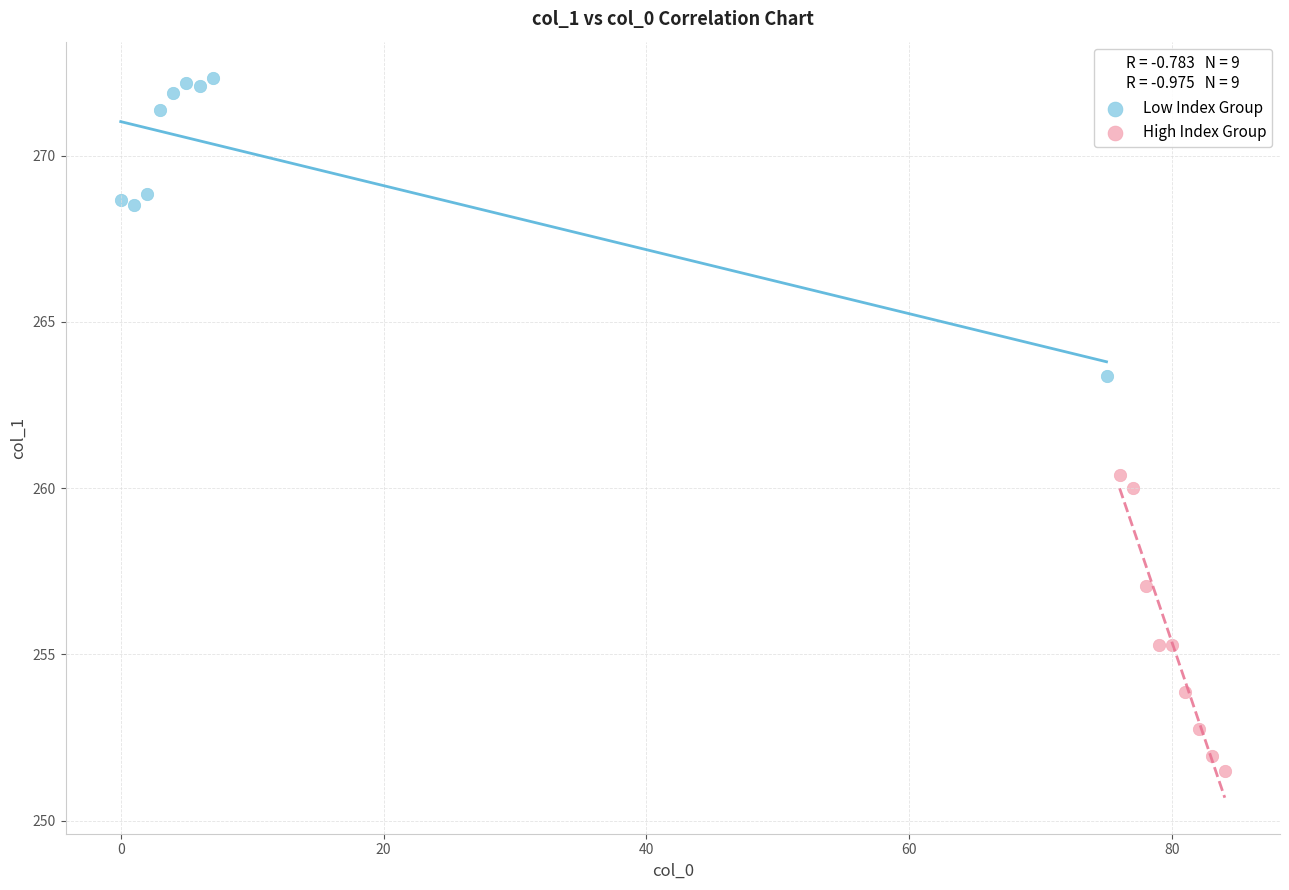

What are all the series names shown in the legend?

Low Index Group, High Index Group